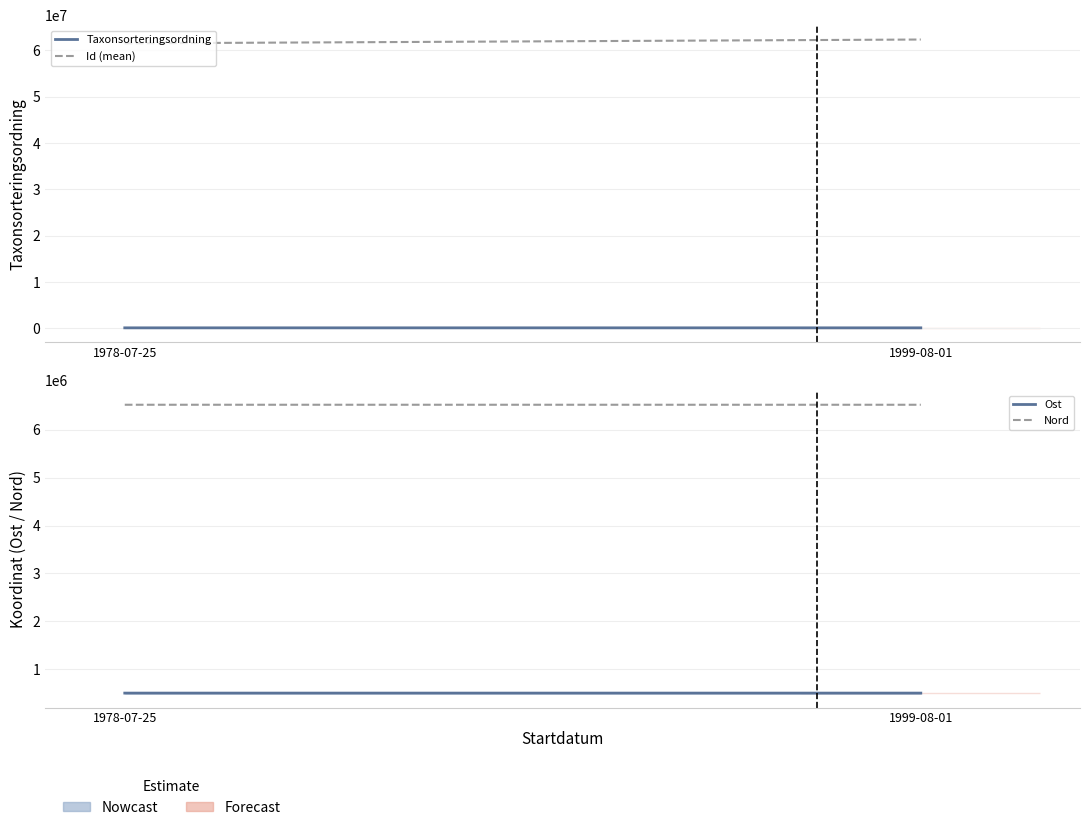

Is it true that Id (mean) equals 62361959.0 at 1999-08-01?

True